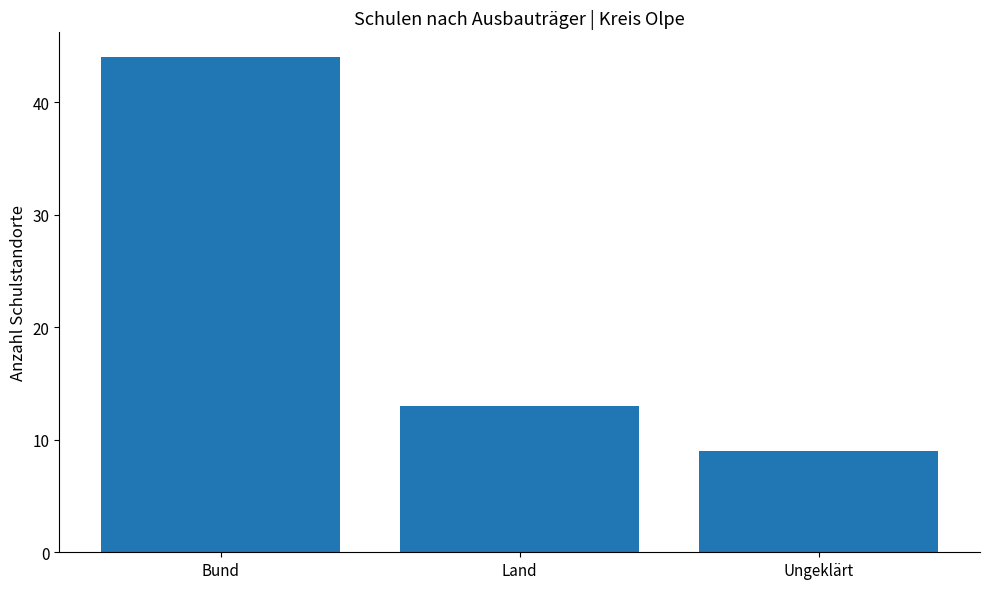

What is the difference between the maximum and minimum values?

35